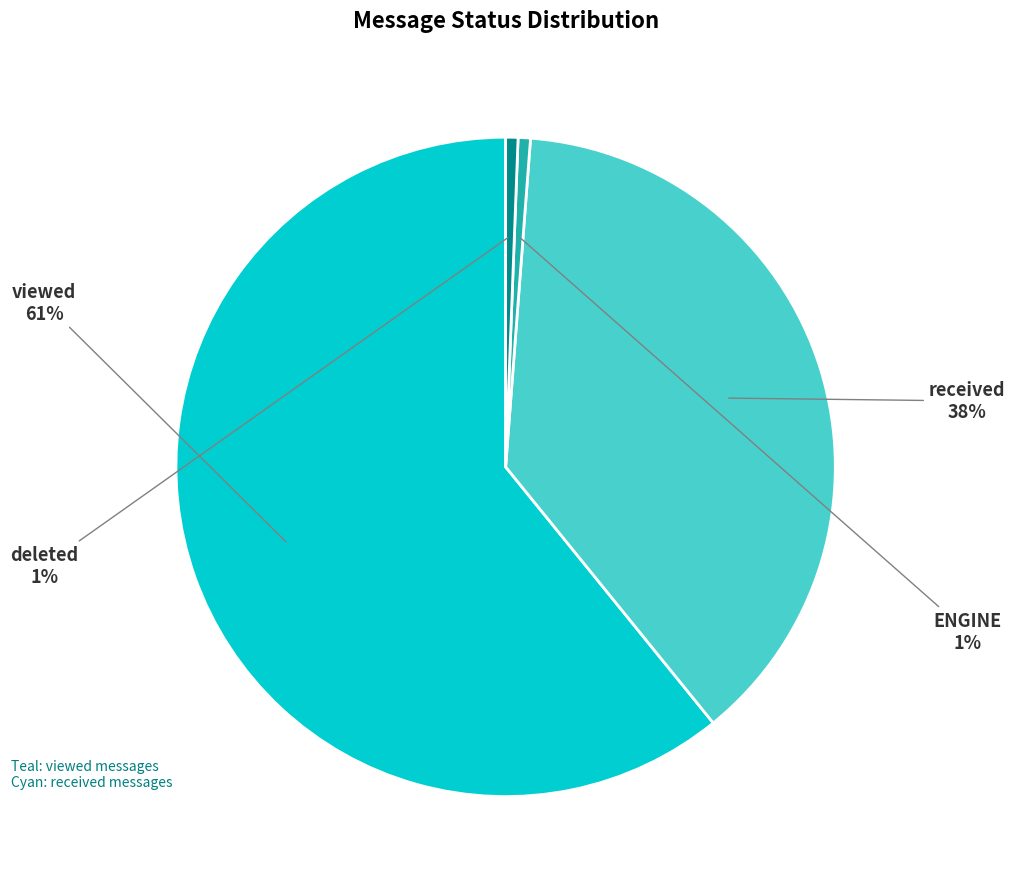

Does any single category account for the majority?

Yes